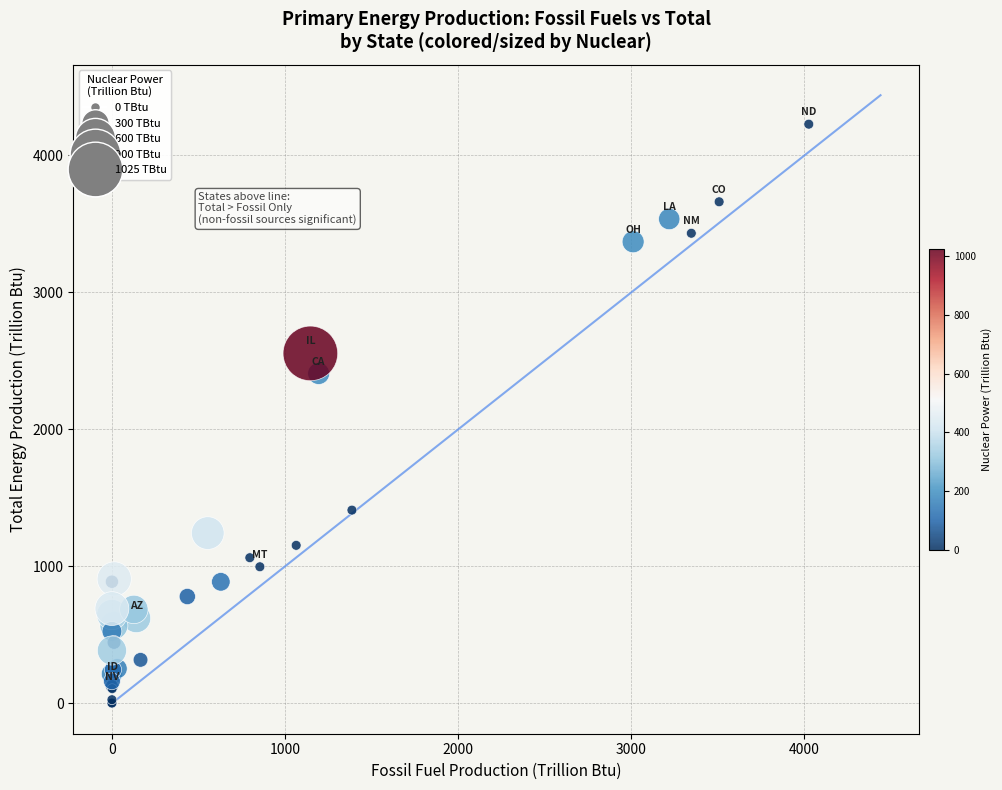

What Y value in the scatter plot is closest to 2115?

2408.2